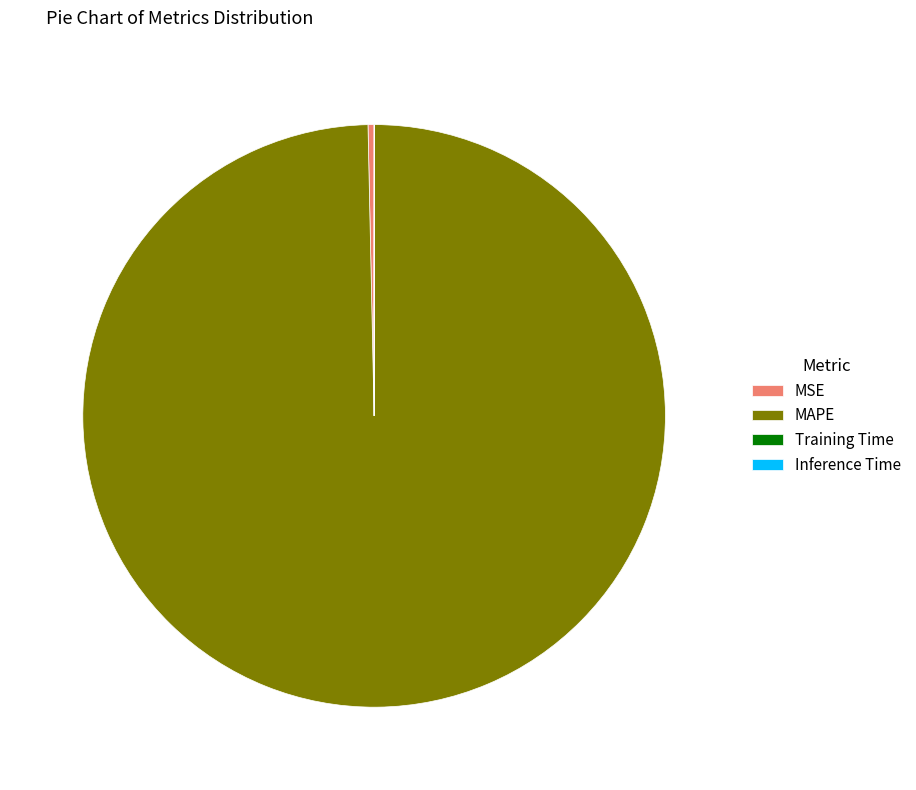

Is MAPE the majority of the pie?

Yes